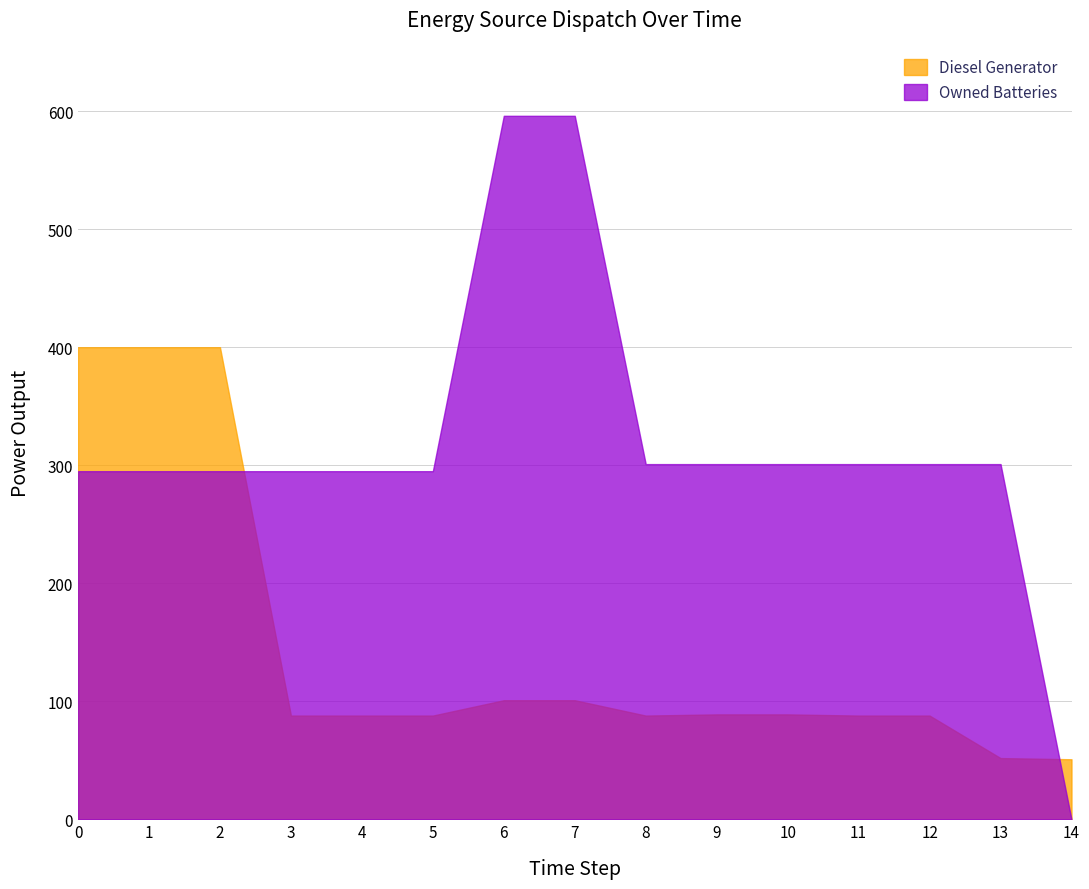

What is the average value of the Diesel Generator series?

147